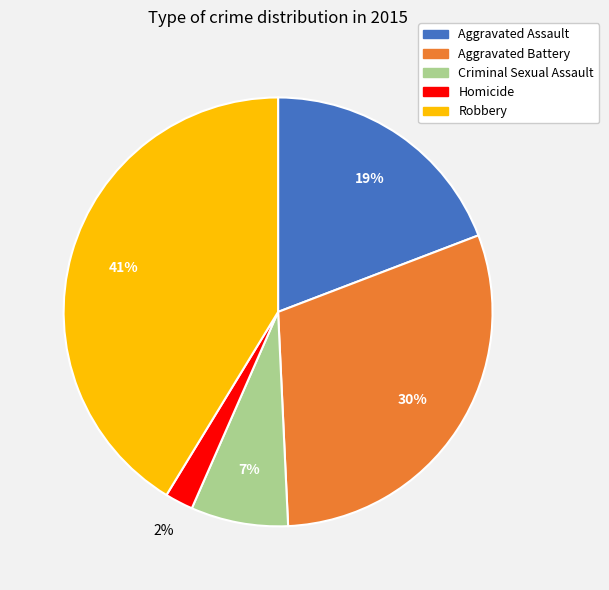

Is Criminal Sexual Assault the majority of the pie?

No